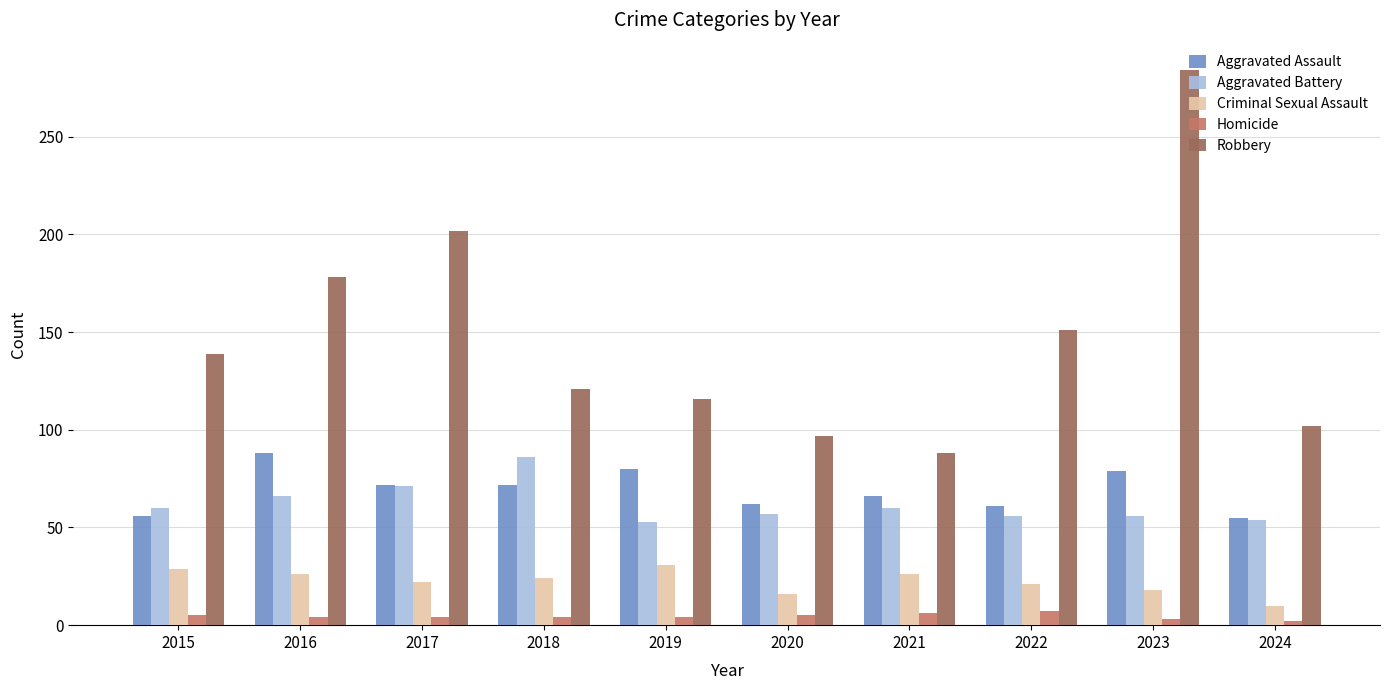

What is the spread (max minus min) of values at 2022?

144